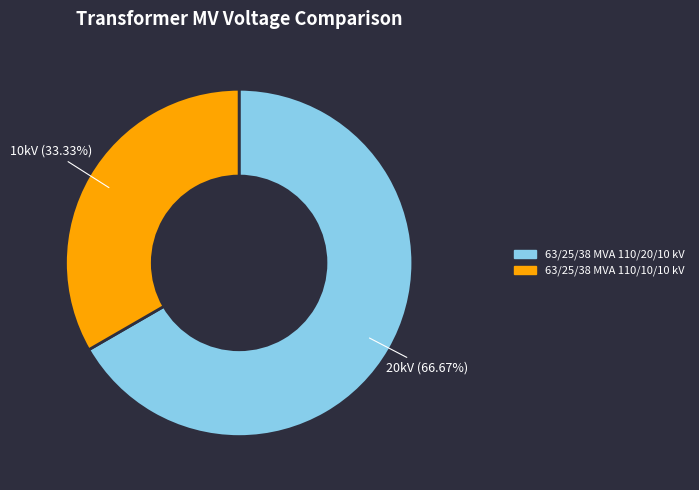

Which has a higher value, 63/25/38 MVA 110/20/10 kV or 63/25/38 MVA 110/10/10 kV?

63/25/38 MVA 110/20/10 kV